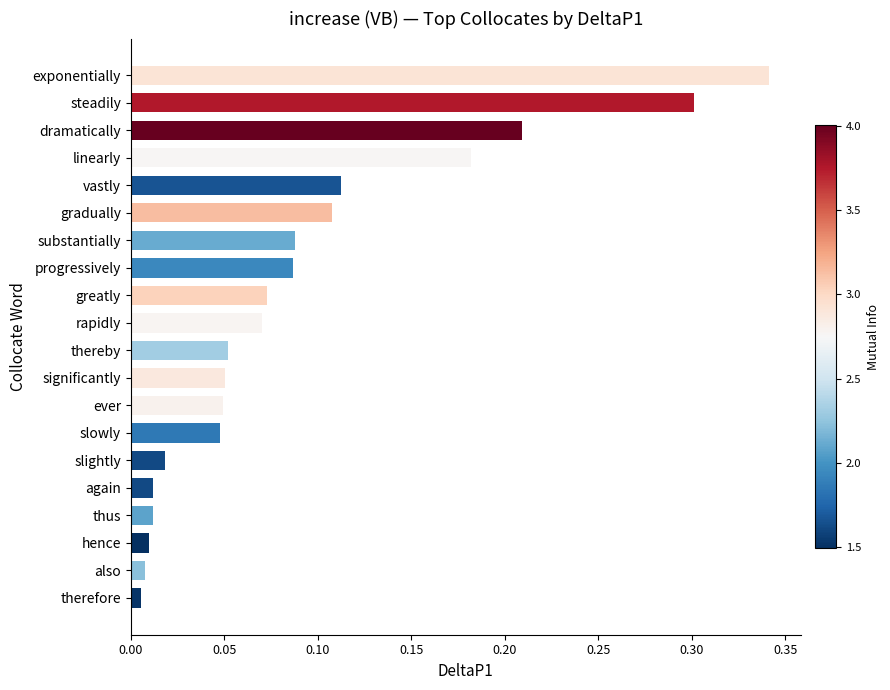

Which has a higher value, greatly or vastly?

vastly